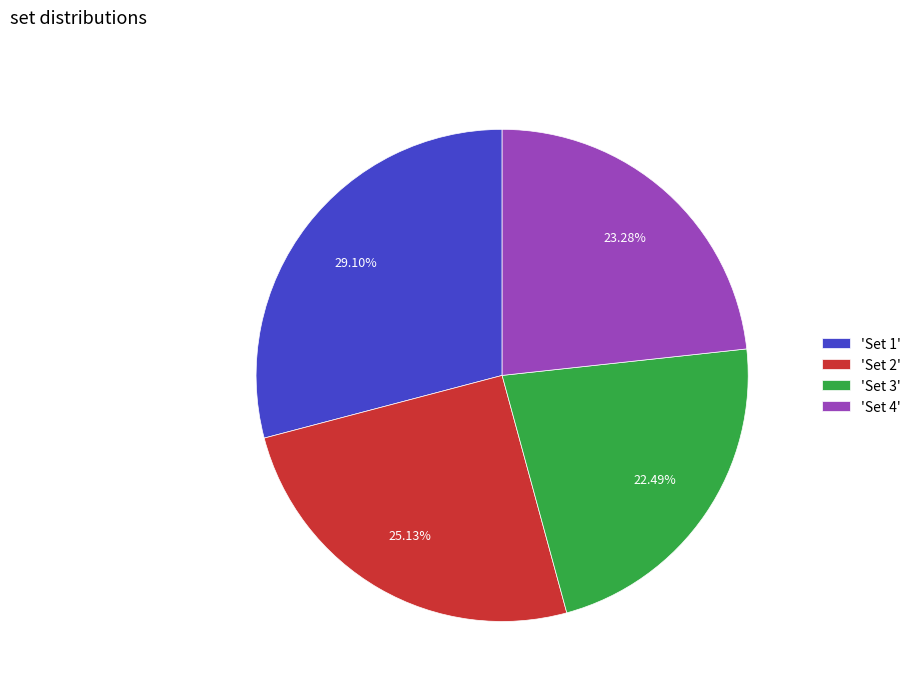

To the nearest percent, what is the difference between the largest and smallest slice percentages?

7%